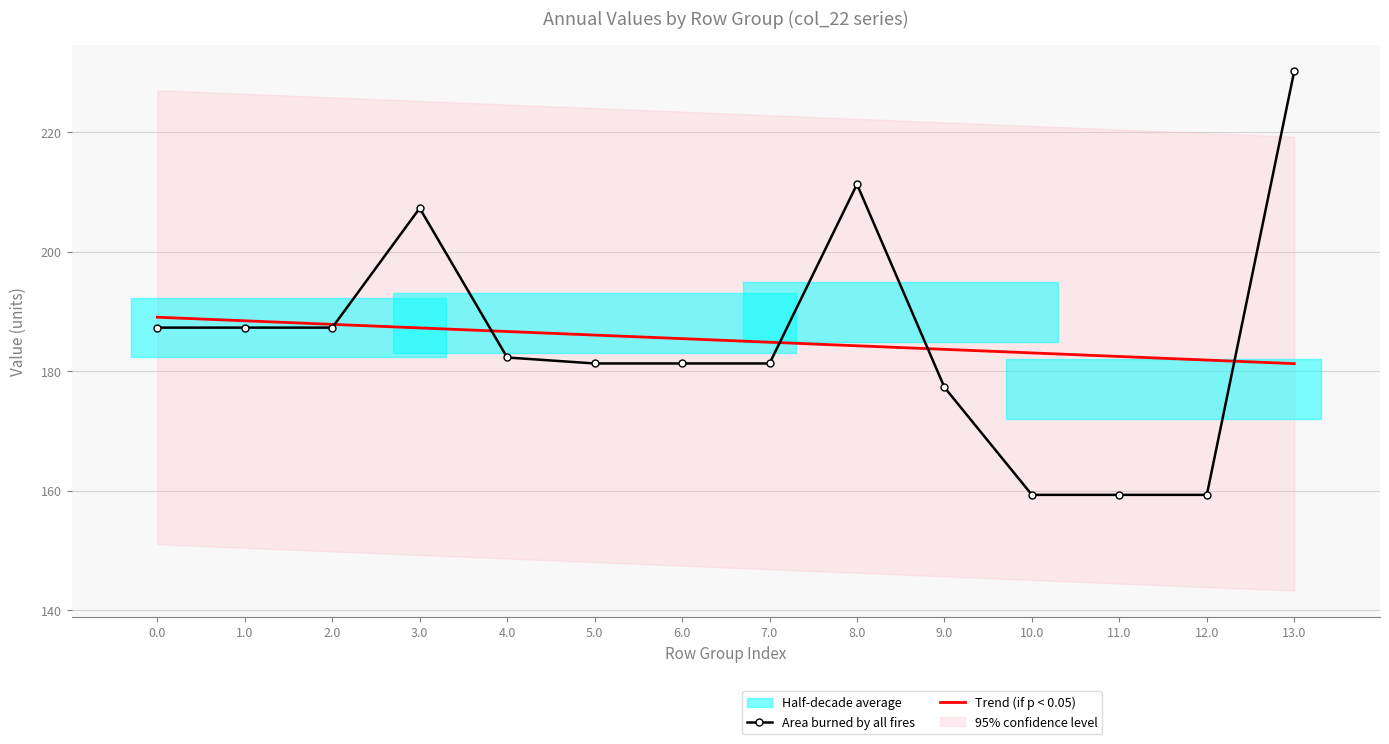

Which series ends up on top after the final intersection of Area burned by all fires and Trend (if p < 0.05)?

Area burned by all fires